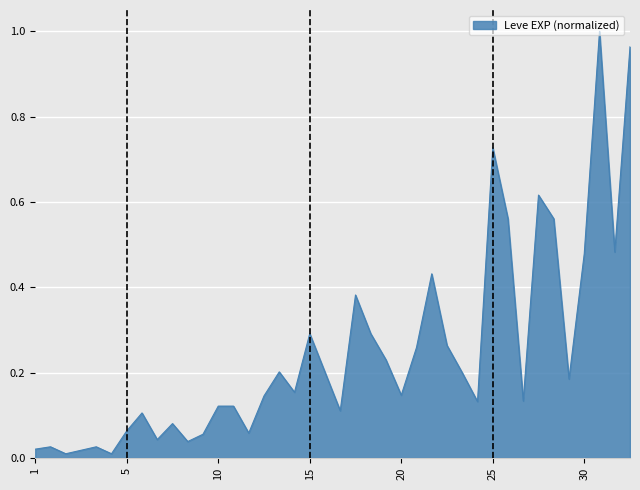

What is the maximum value shown in the chart?

1.0